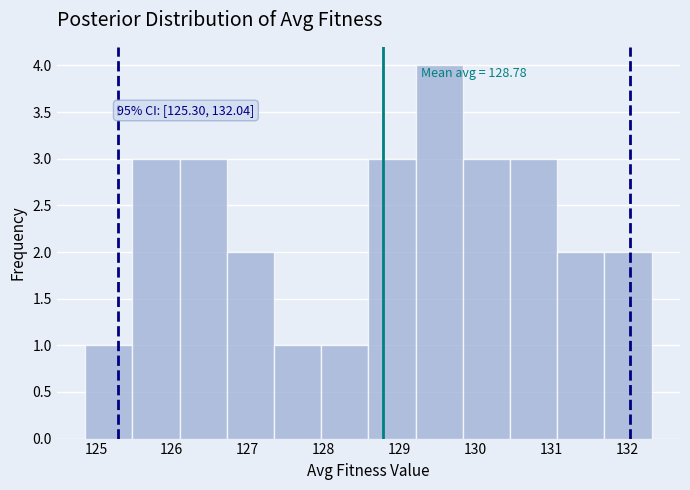

Which range on the x-axis has the tallest bar?

129.2 to 129.8